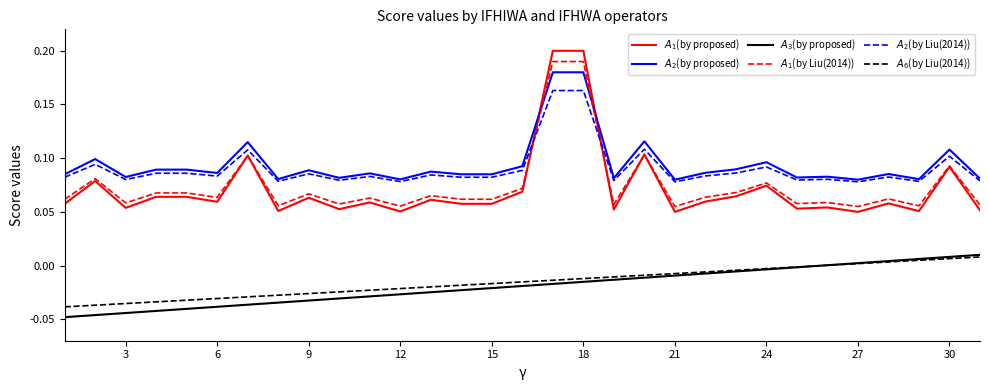

At how many categories does at least one series exceed 0?

31